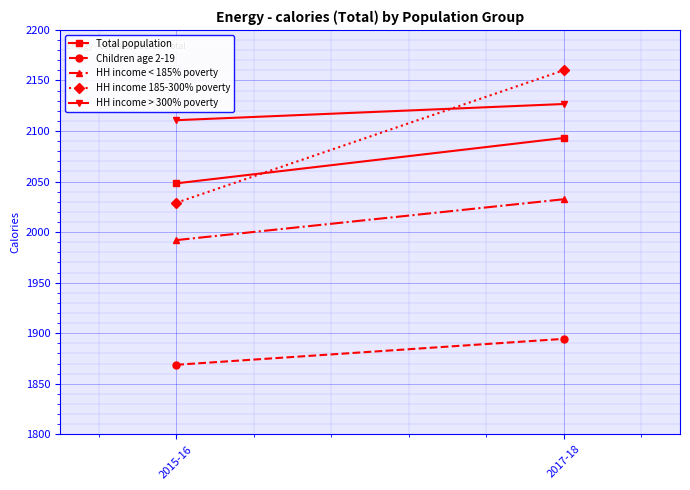

Which series has the largest range (max minus min)?

HH income 185-300% poverty